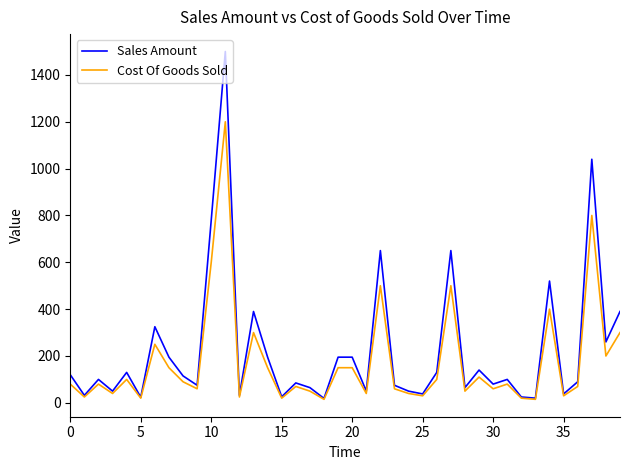

How many lines are shown in the chart?

2